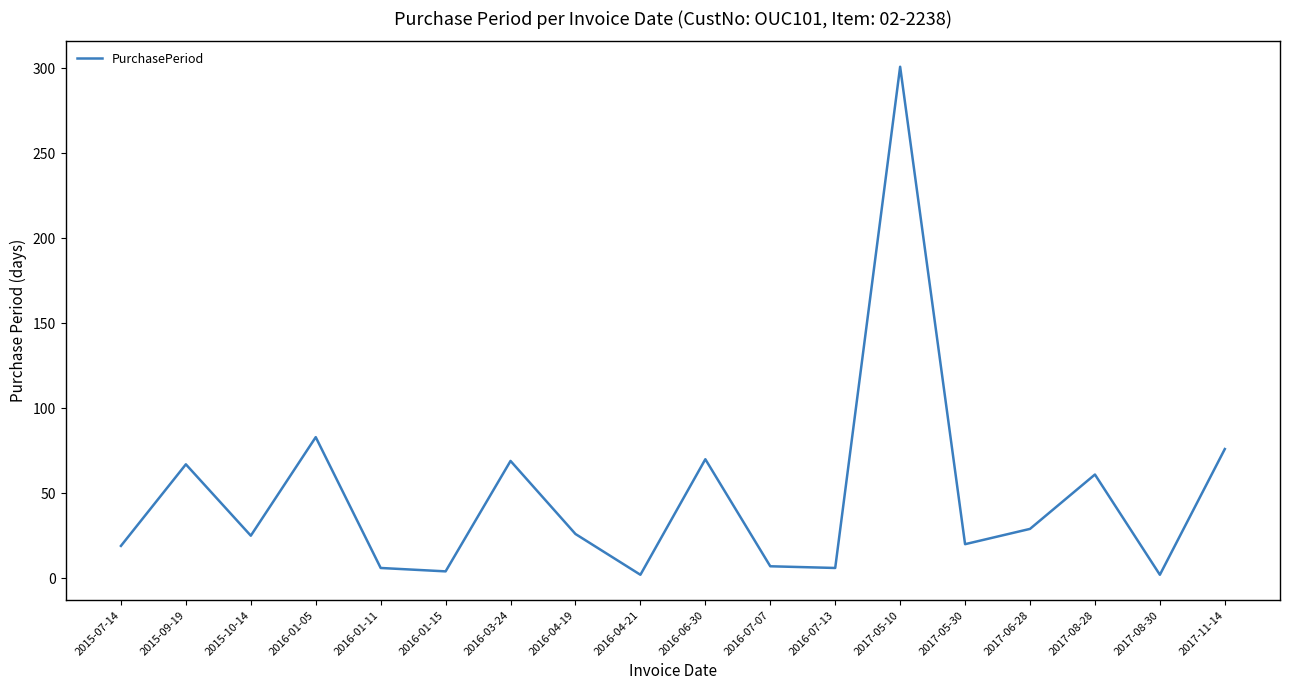

What is the difference between the second highest and second lowest values?

81